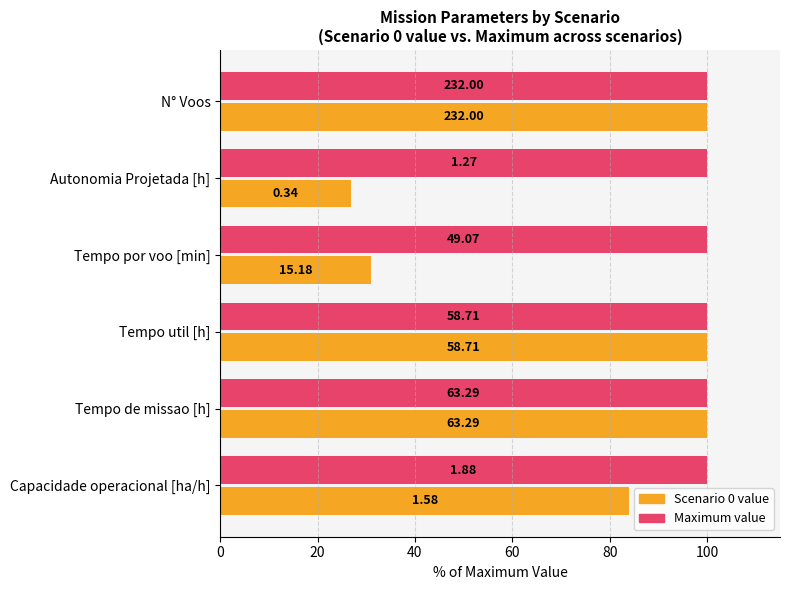

What are all the series names shown in the legend?

Scenario 0 value, Maximum value